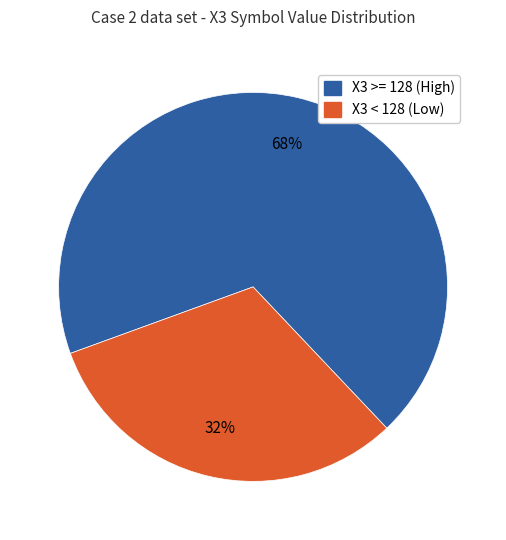

To the nearest percent, what is the average slice percentage?

50%